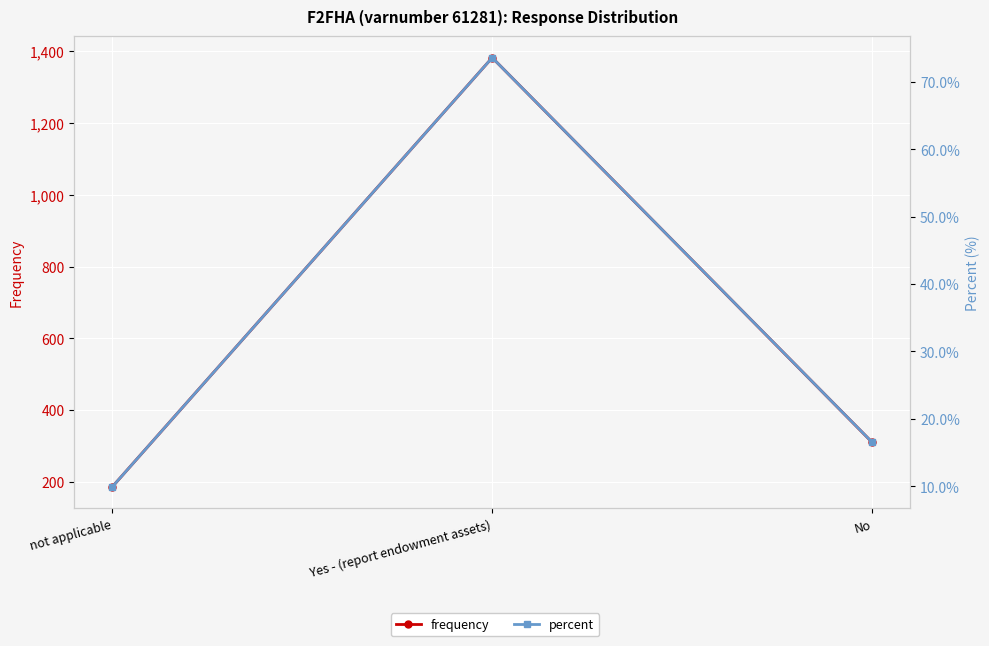

Reading left to right, extract all data points from this chart.

frequency: 186.0	1382.0	310.0
percent: 9.9	73.6	16.5